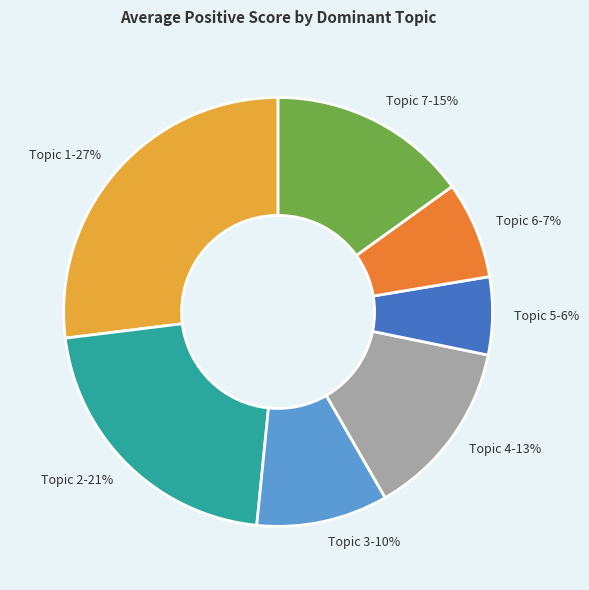

To the nearest percent, what is the combined percentage of Topic 1 and Topic 4?

40%